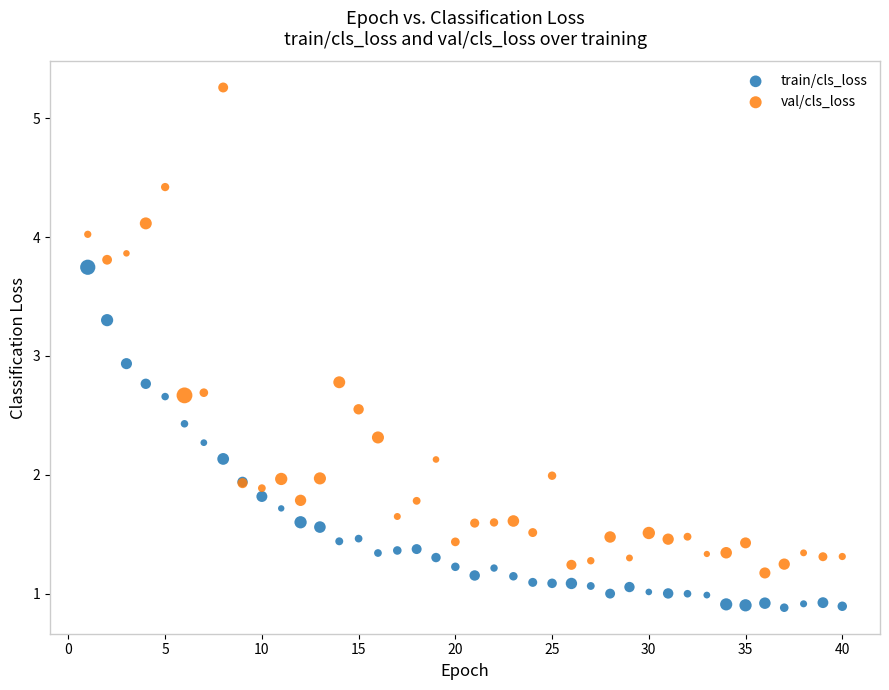

Which series reaches the minimum Y coordinate?

train/cls_loss